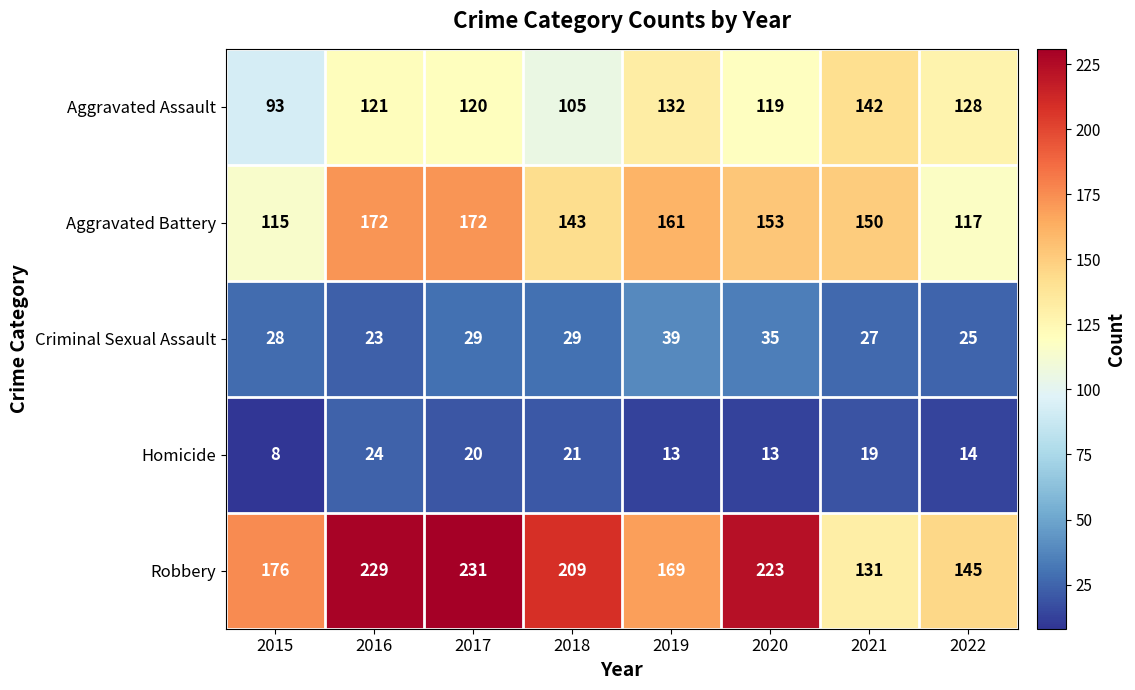

At which label is Robbery closest to 181?

2015